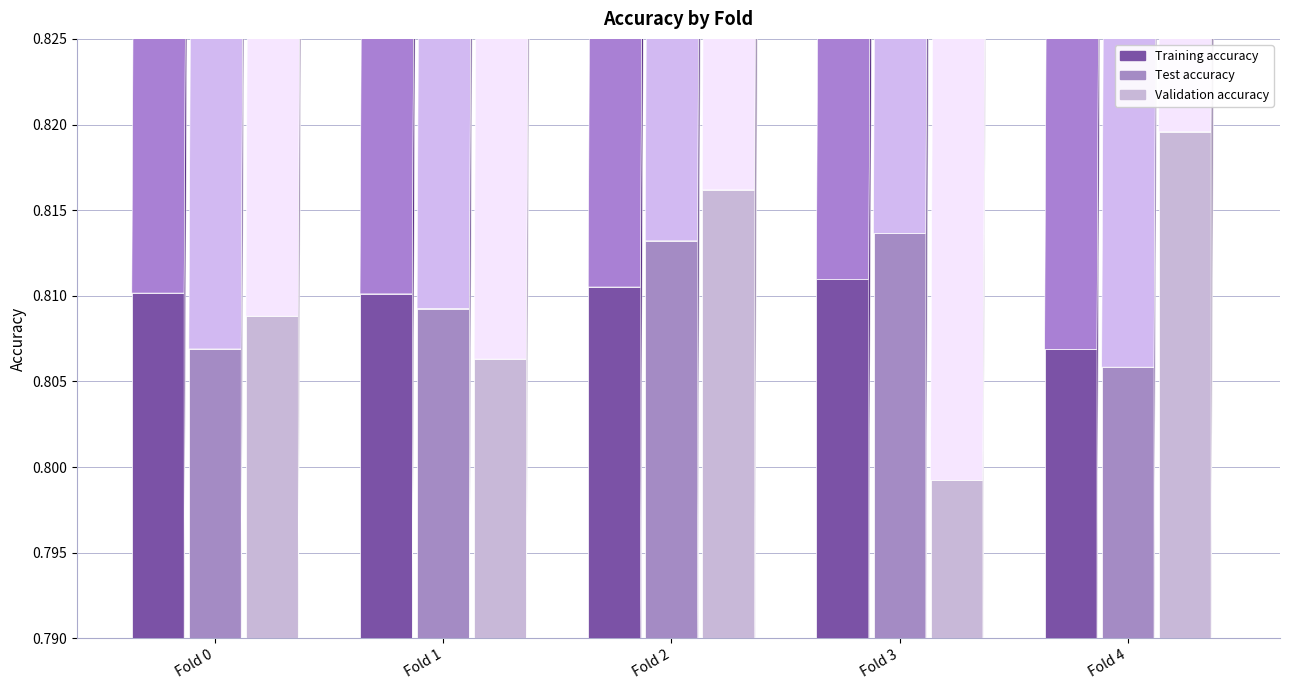

What are all the series names shown in the legend?

Training accuracy, Test accuracy, Validation accuracy